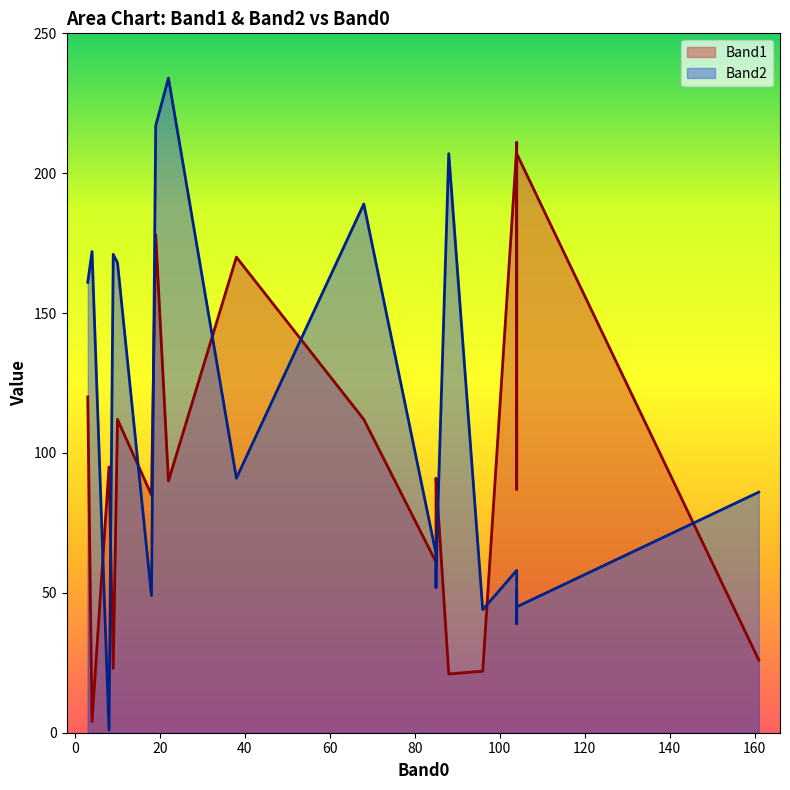

Which has a higher value, 85 or 19?

19